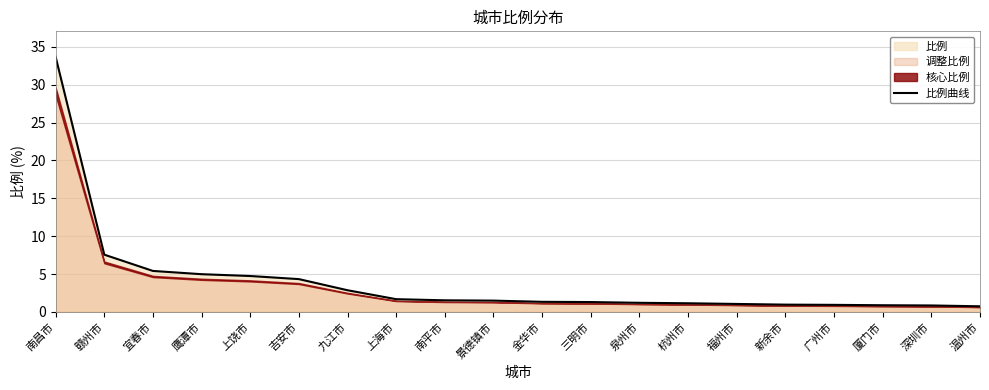

What is the value of the 12th point from the left?

1.3